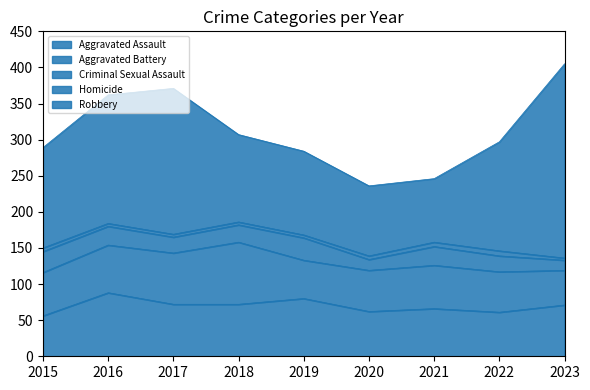

How many categories are shown in the chart?

9